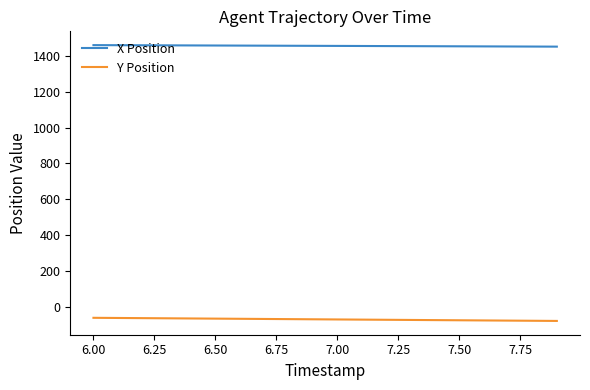

Which series has the largest total across all categories?

X Position